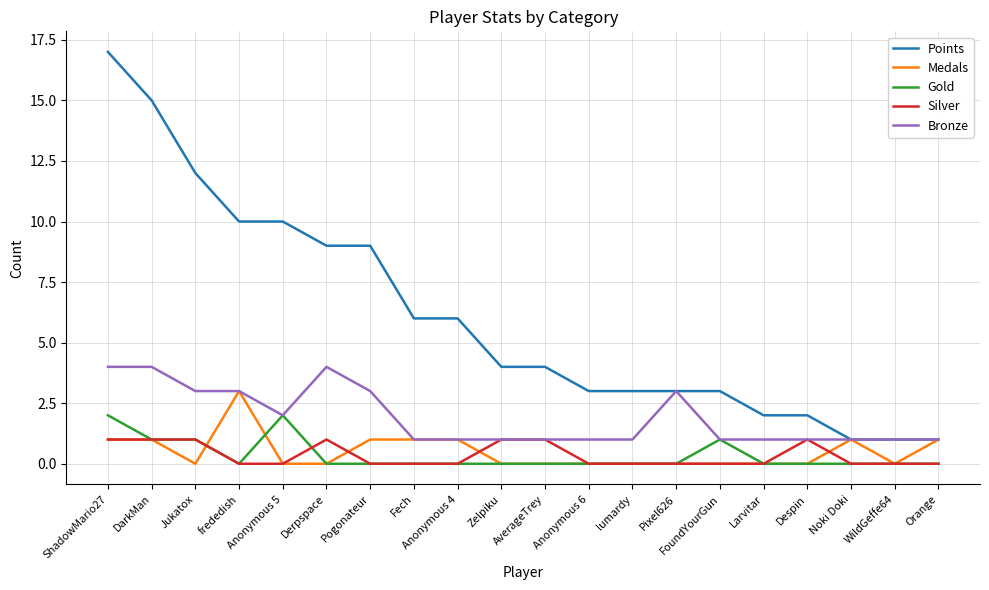

What position from the left is Fech?

8